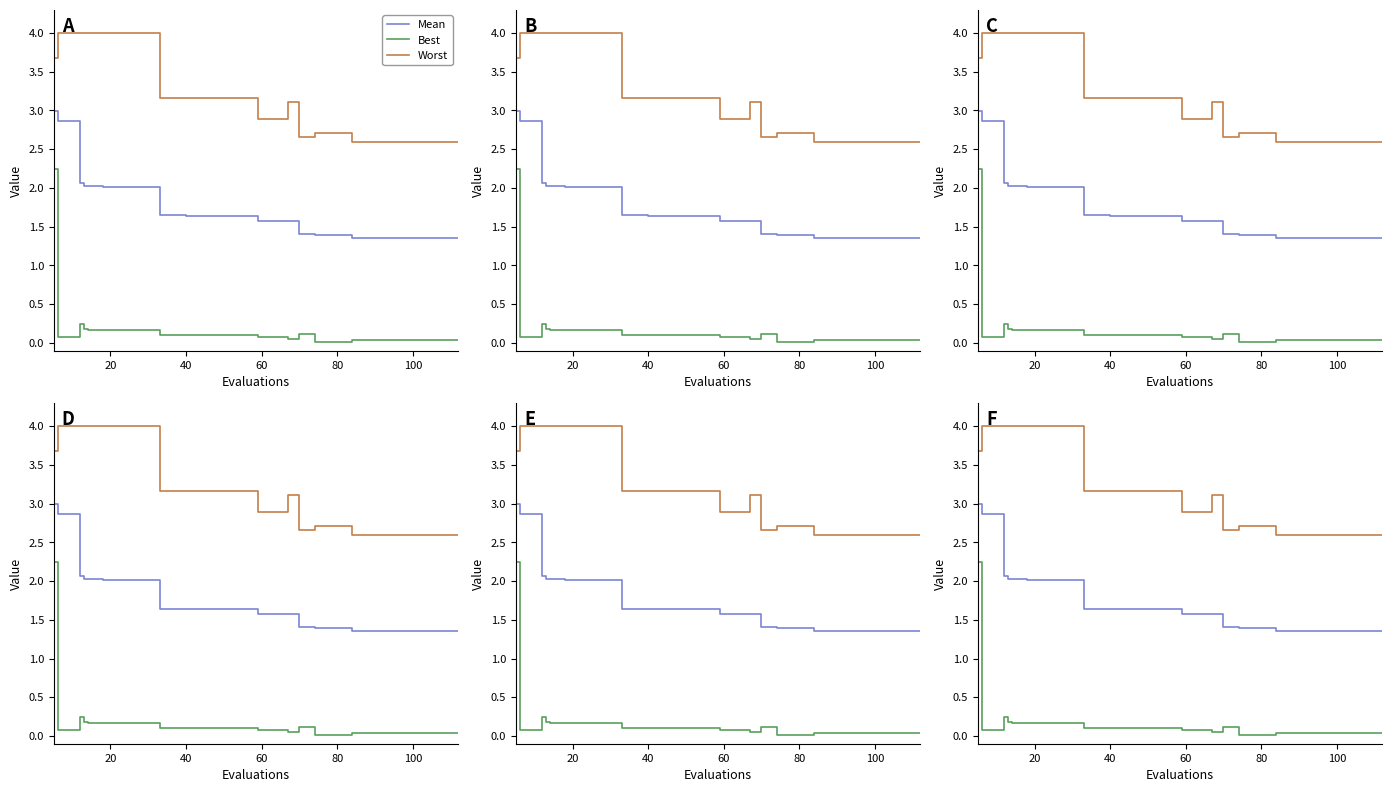

What is the lowest value of the Worst series?

2.6